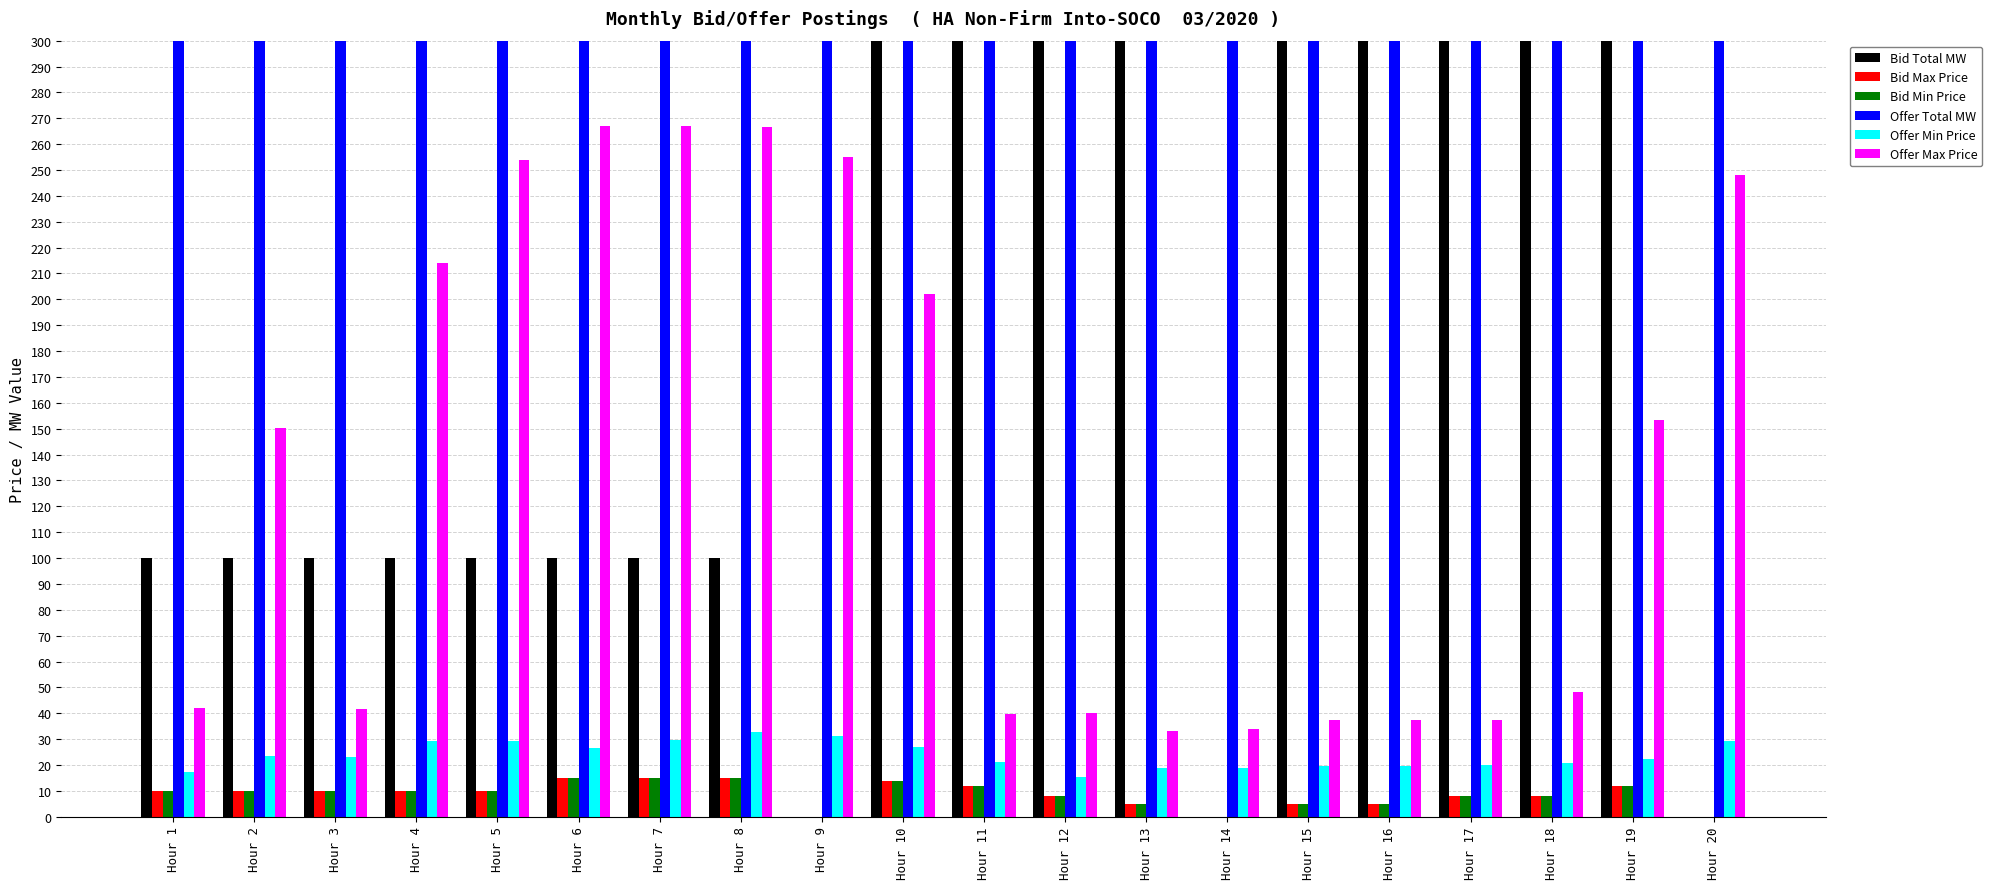

What is the value of the Offer Min Price bar at the 5th from the left?

29.4